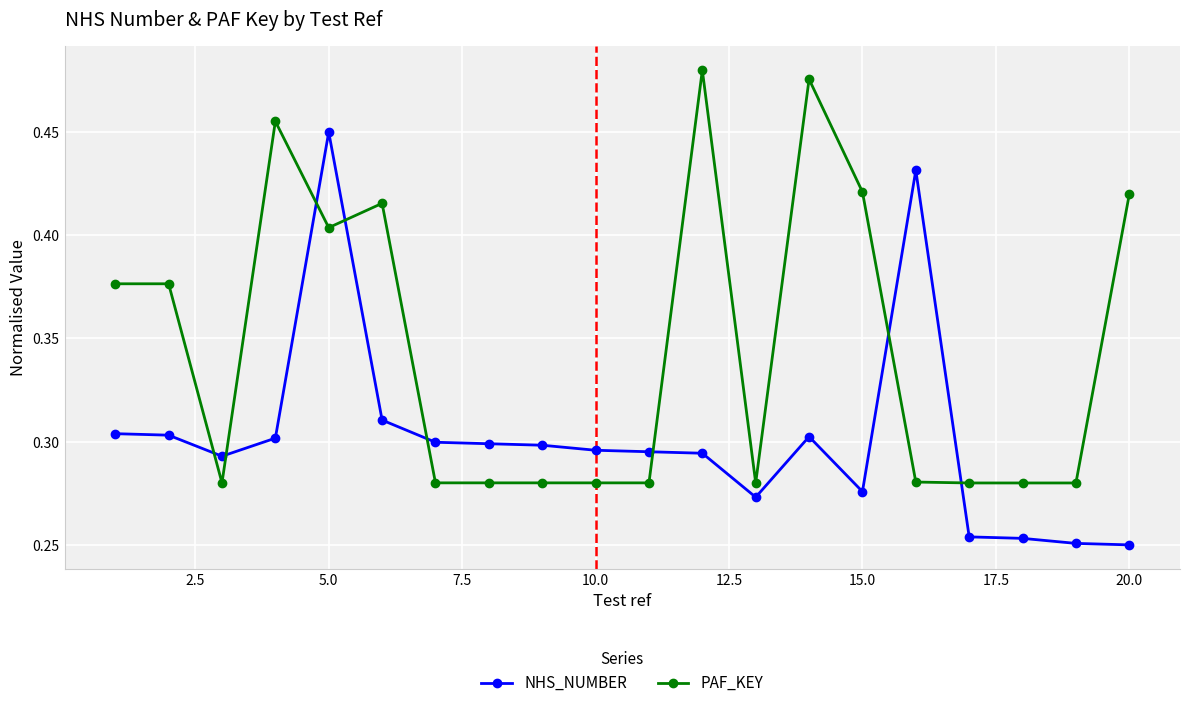

At how many categories does at least one series exceed 0?

20